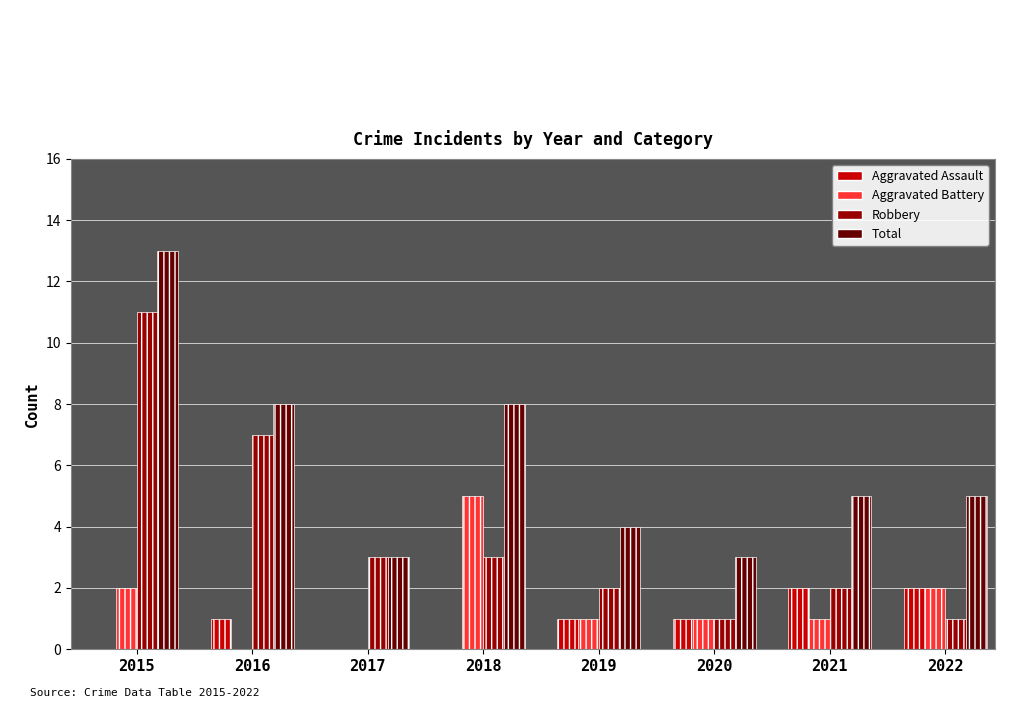

True or false: Total has a value of 13 at 2015.

True